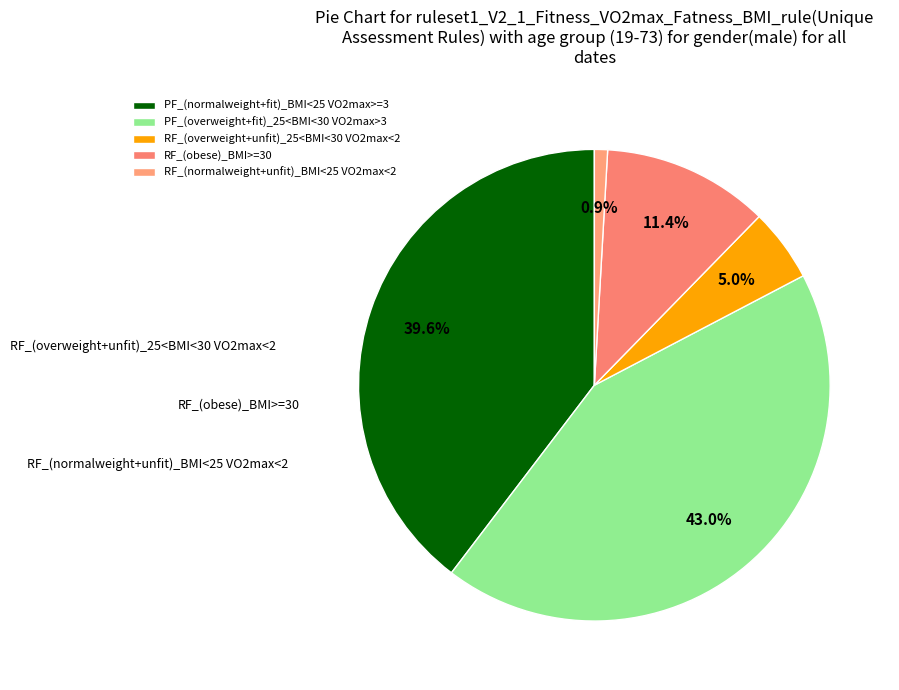

How much of the chart is everything except RF_(obese)_BMI>=30?

88.6%